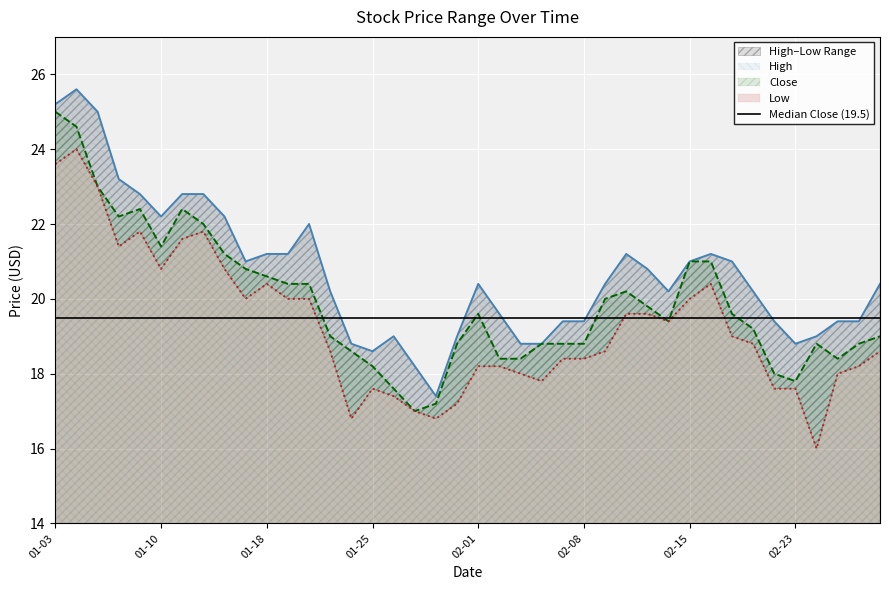

True or false: High has more than 0 points higher than both neighbors.

True